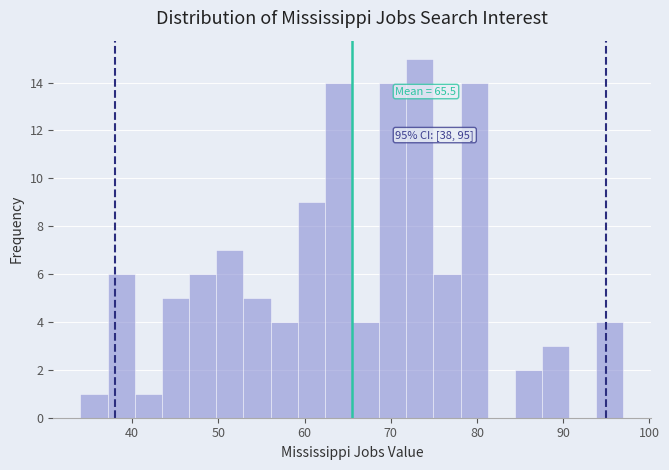

Read against the x-axis, roughly where is the centre of the tallest bar?

73